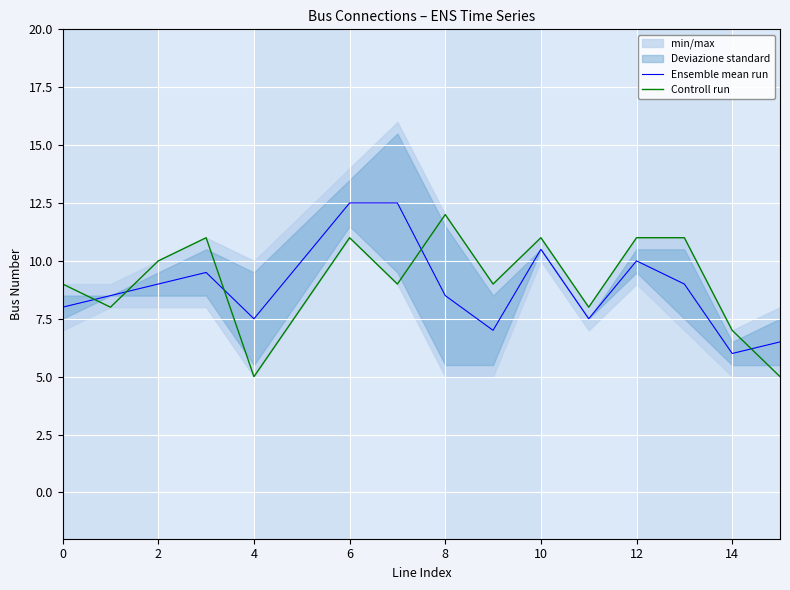

What is the difference between the maximum and minimum values in the Ensemble mean run series?

6.5